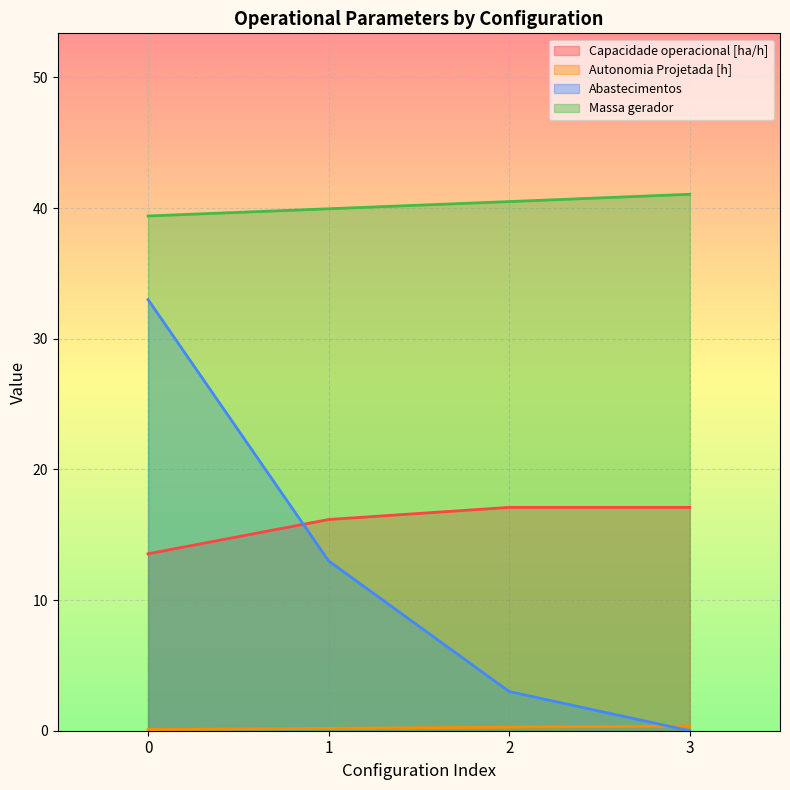

Reading left to right, what are all the values shown in this chart?

Capacidade operacional [ha/h]: 13.5	16.2	17.1	17.1
Autonomia Projetada [h]: 0.1	0.2	0.3	0.4
Abastecimentos: 33.0	13.0	3.0	0.0
Massa gerador: 39.4	40.0	40.5	41.1